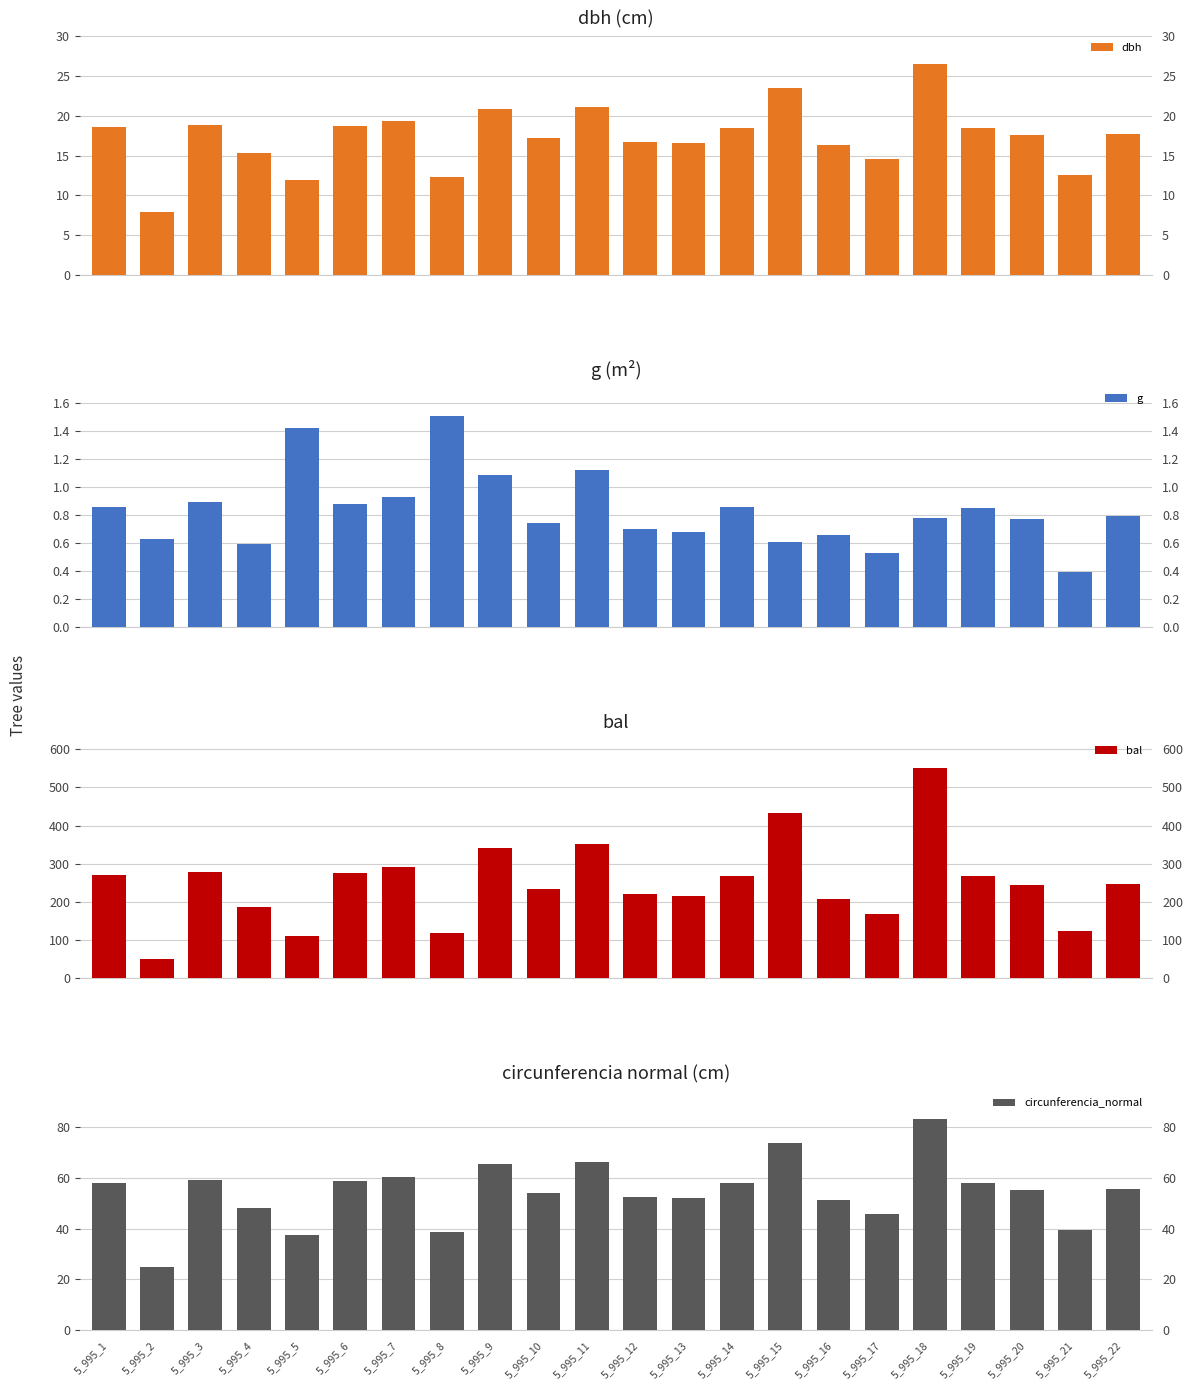

What is the smallest value displayed?

0.4